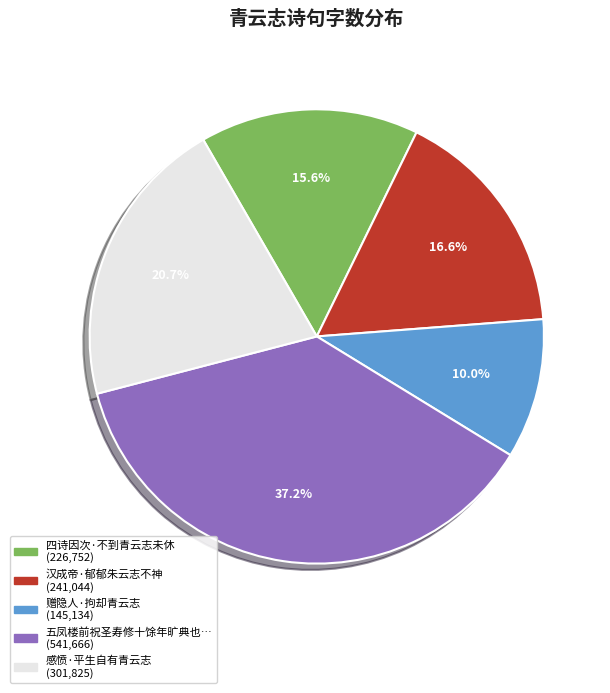

How many slices are in this pie chart?

5